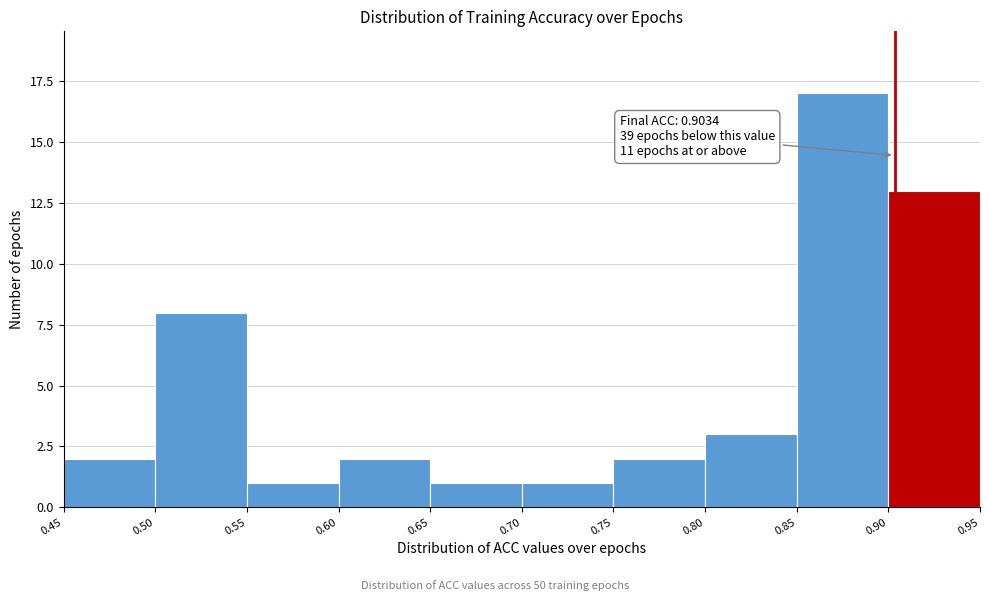

Which range on the x-axis has the tallest bar?

0.85 to 0.90